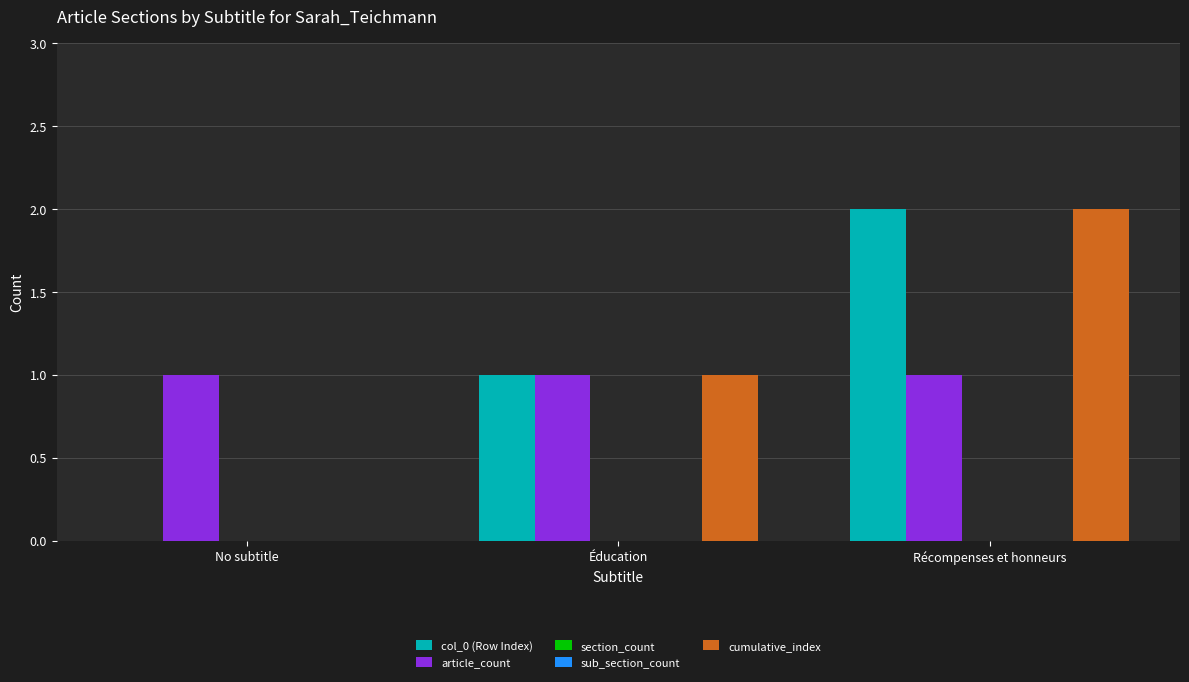

Reading left to right, what are all the values shown in this chart?

col_0 (Row Index): 0	1	2
article_count: 1	1	1
section_count: 0	0	0
sub_section_count: 0	0	0
cumulative_index: 0	1	2